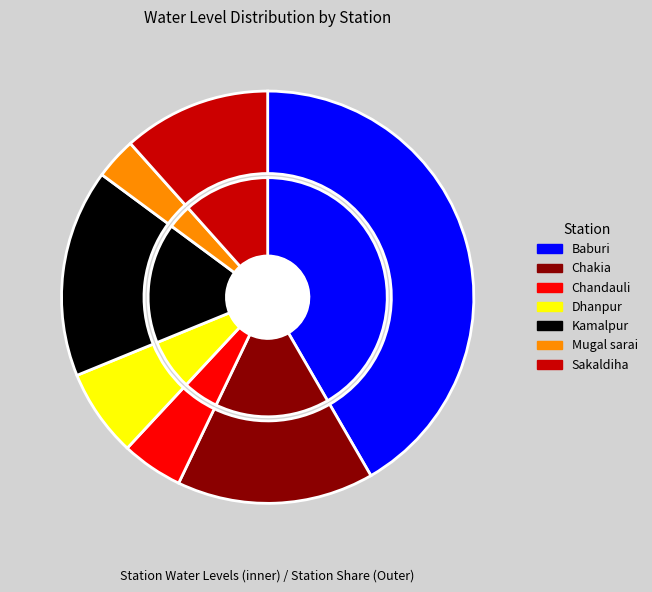

What percentage do Chandauli and Mugal sarai together represent?

8.1%